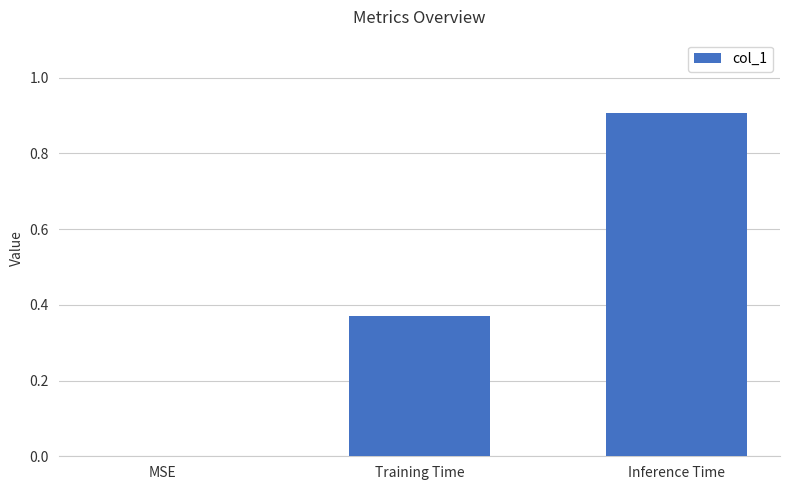

What is the sum of all values?

1.3